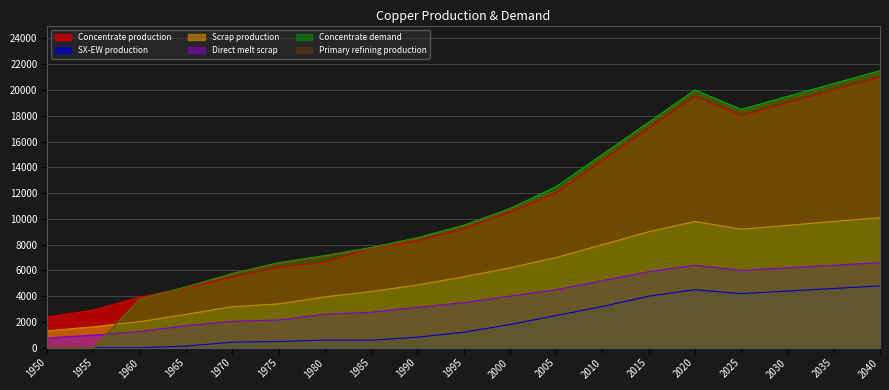

How many data points in Scrap production are less than 5500?

9